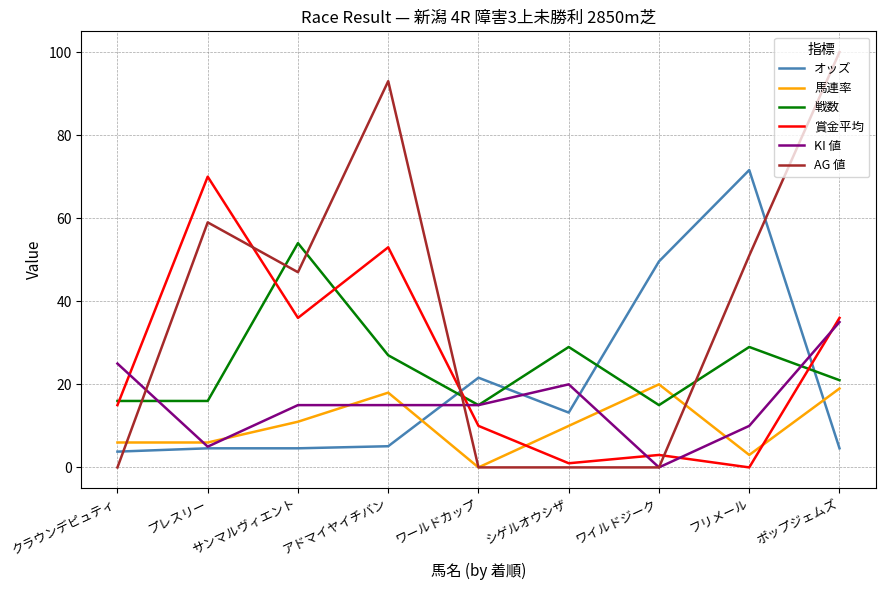

What are all the series names shown in the legend?

オッズ, 馬連率, 戦数, 賞金平均, KI 値, AG 値